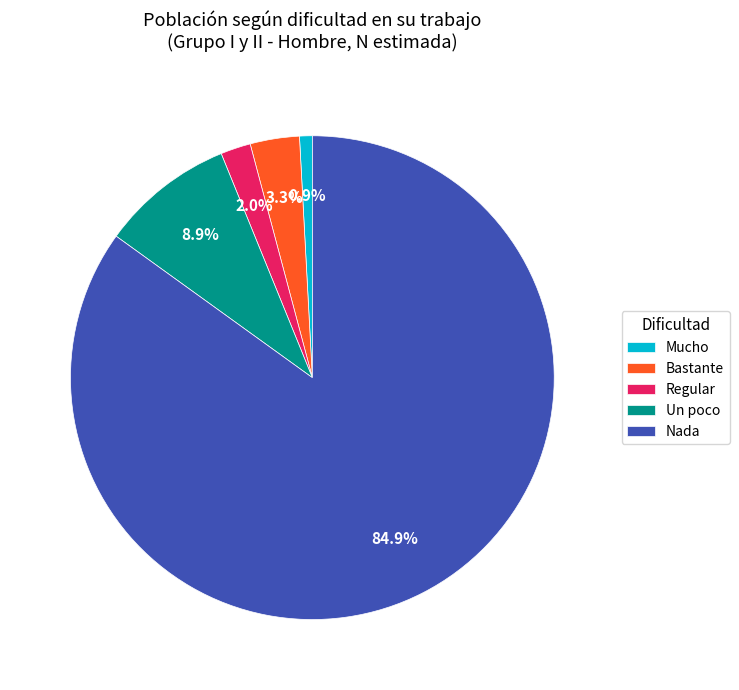

Approximately how many times larger is the value at Bastante compared to Un poco?

0.4